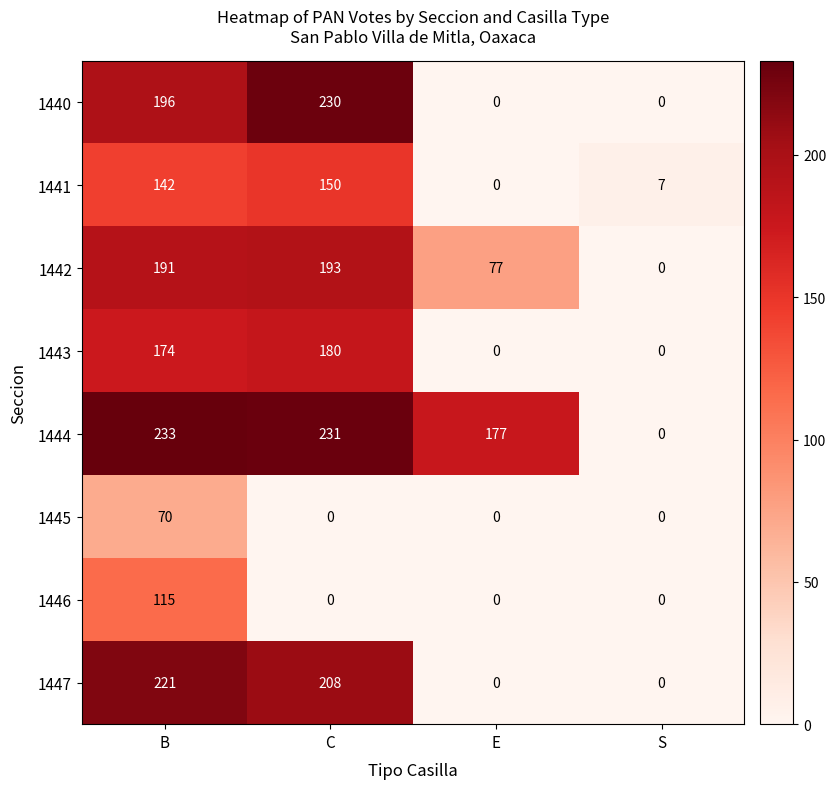

What is the sum of all 1444 values?

641